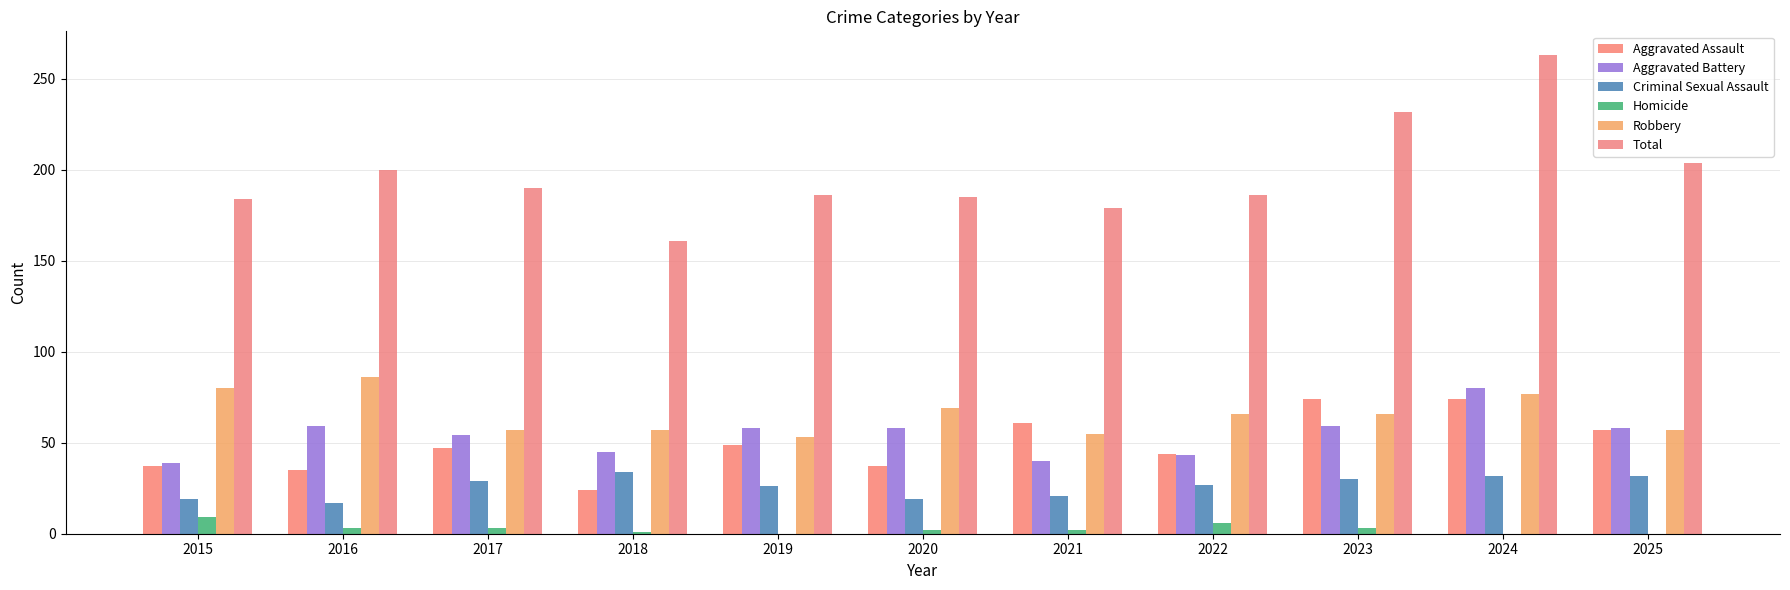

What is the approximate value of Aggravated Battery at 2019, to the nearest 5?

60